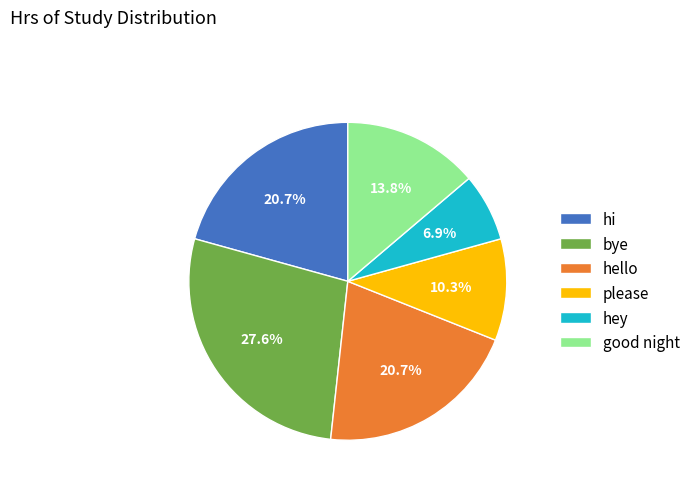

To the nearest percent, what percentage of the pie is please?

10%